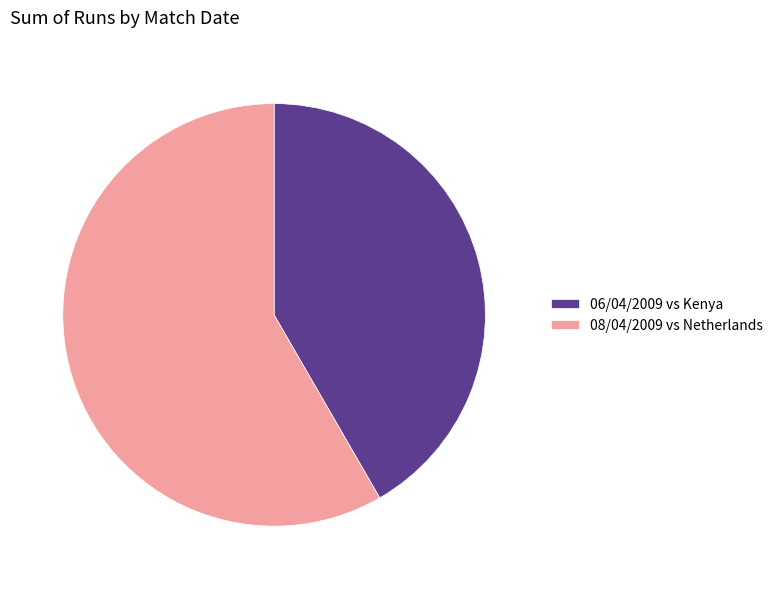

What is the smallest slice in the pie chart?

06/04/2009 vs Kenya